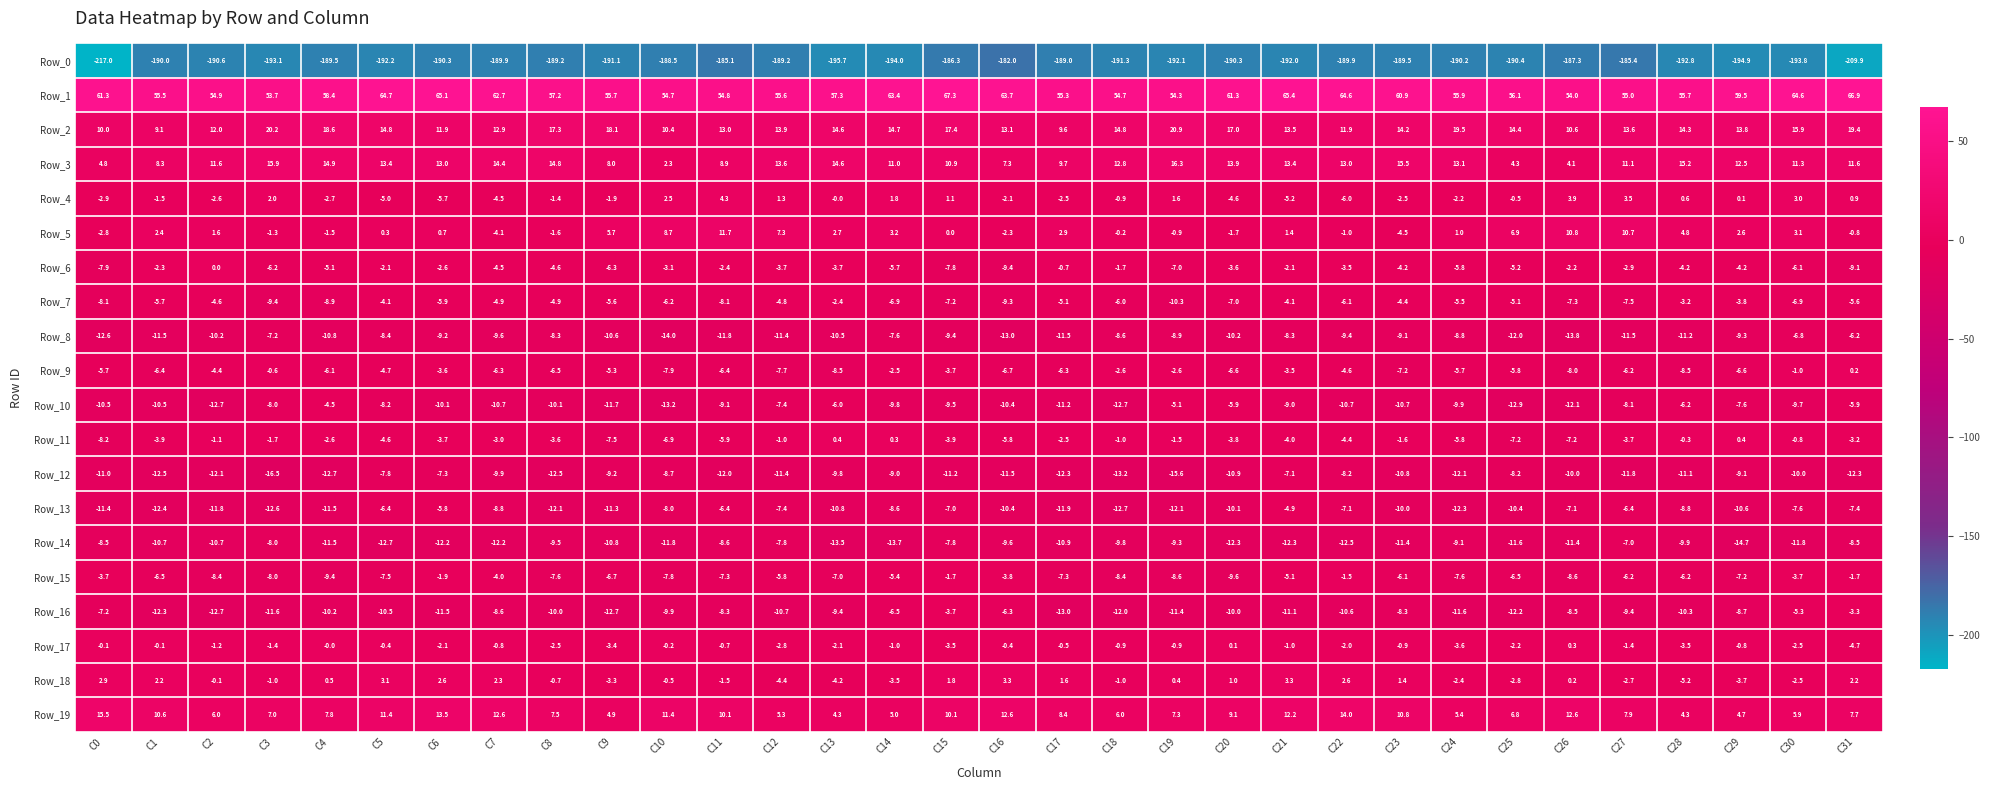

At which label is Row_17 closest to -2?

C22